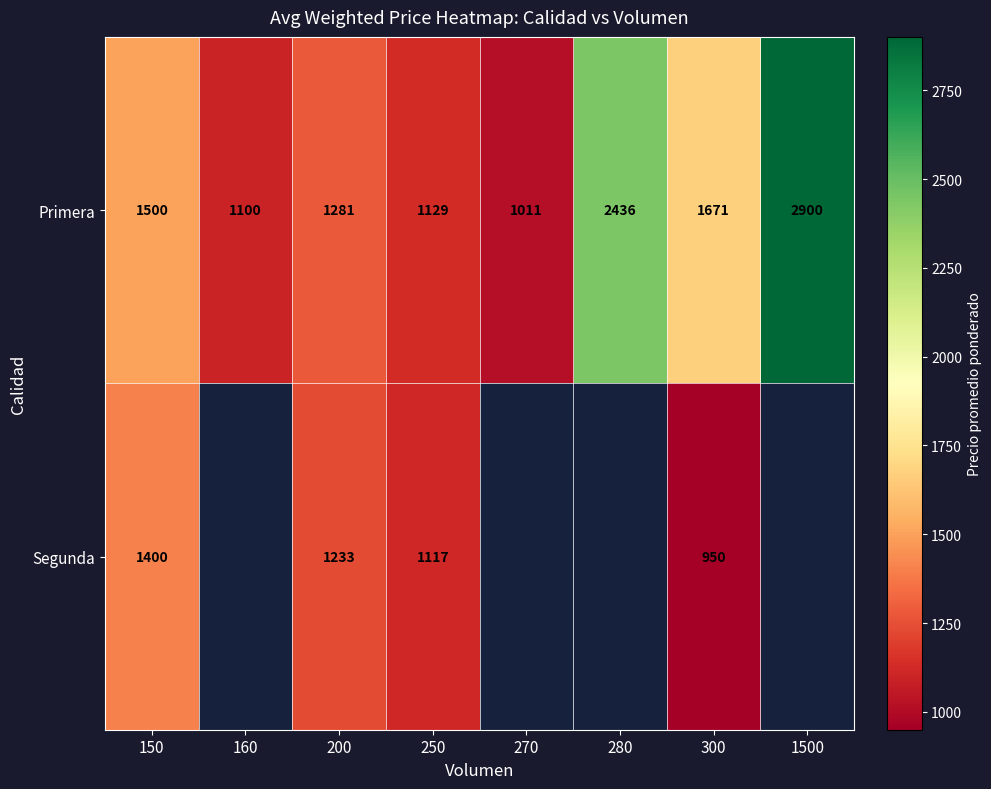

How many values in the Primera series are below 1500?

4